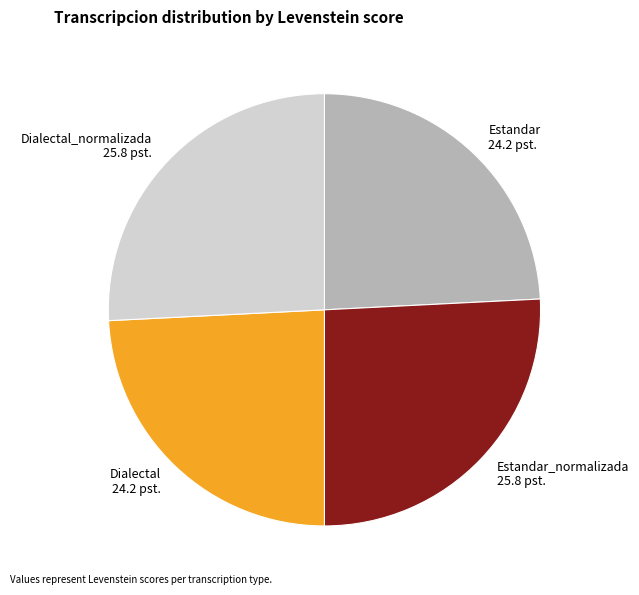

Is Estandar the majority of the pie?

No